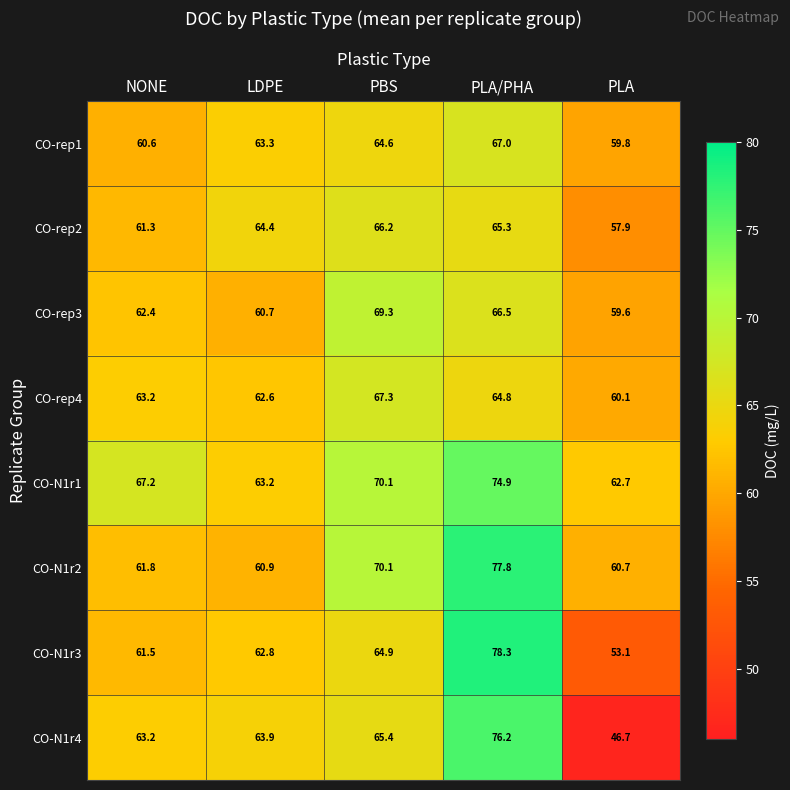

Where does the CO-rep2 series first go above 64?

LDPE